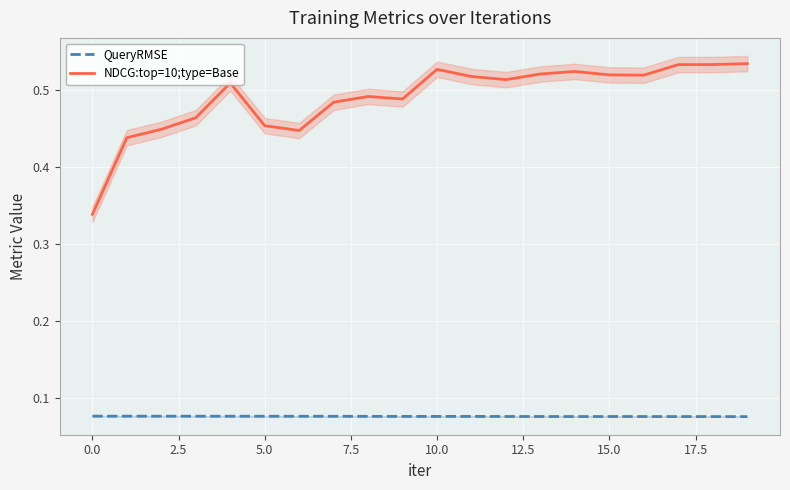

True or false: NDCG:top=10;type=Base and QueryRMSE intersect in this chart.

False